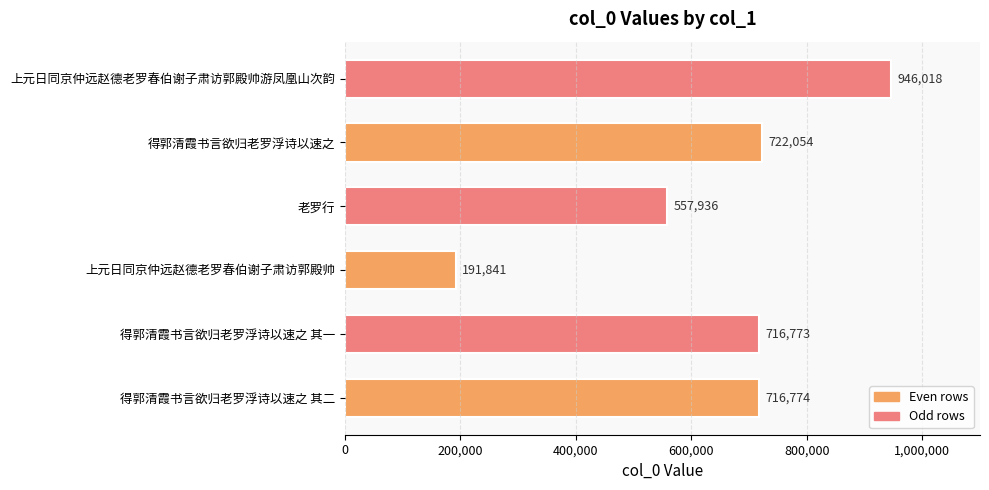

Are the bars horizontal?

Yes